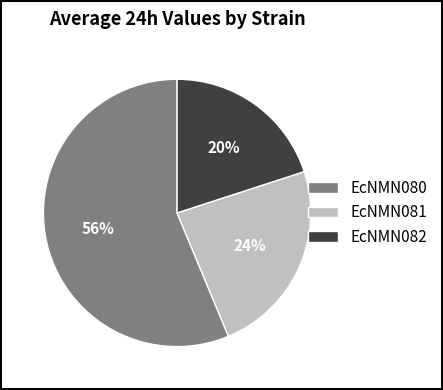

Do EcNMN080 and EcNMN082 together represent more than half of the pie?

Yes